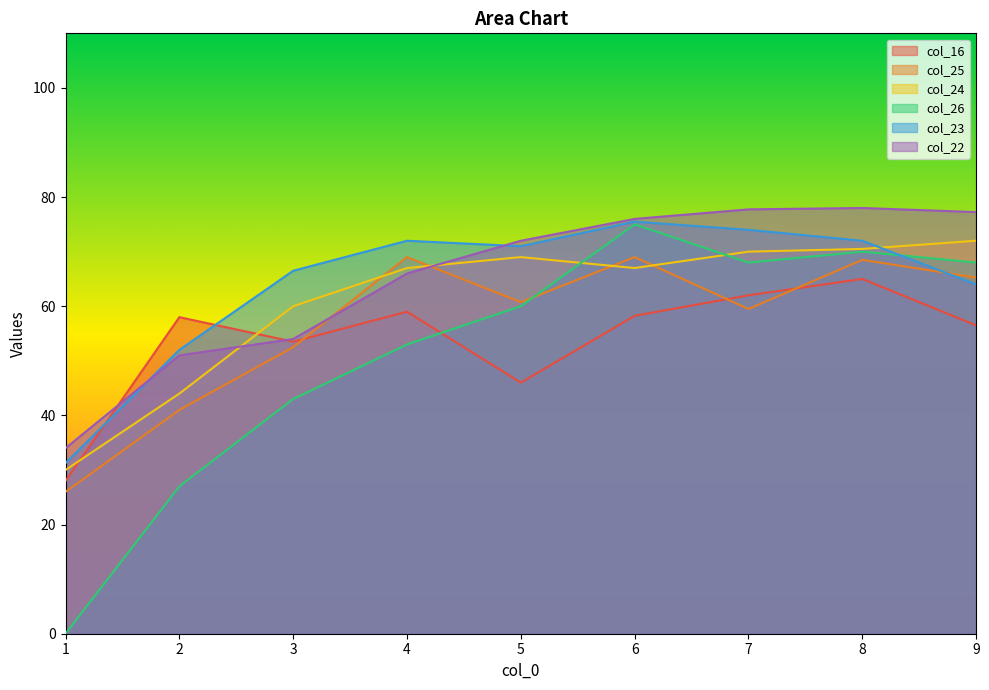

What is the sum of all col_22 values?

586.0